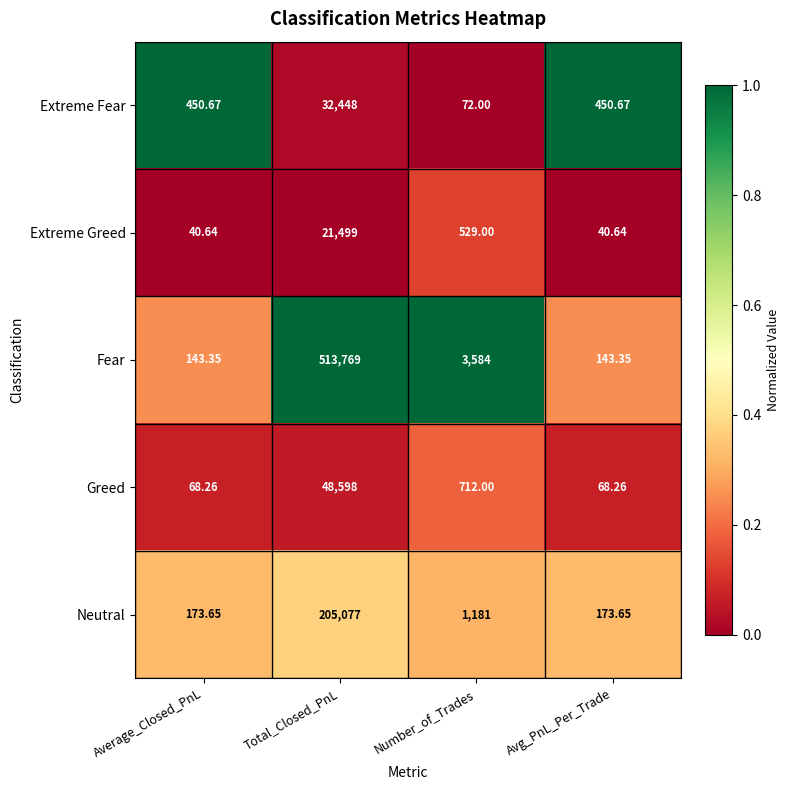

Where does the Fear series first go above 3584?

Total_Closed_PnL